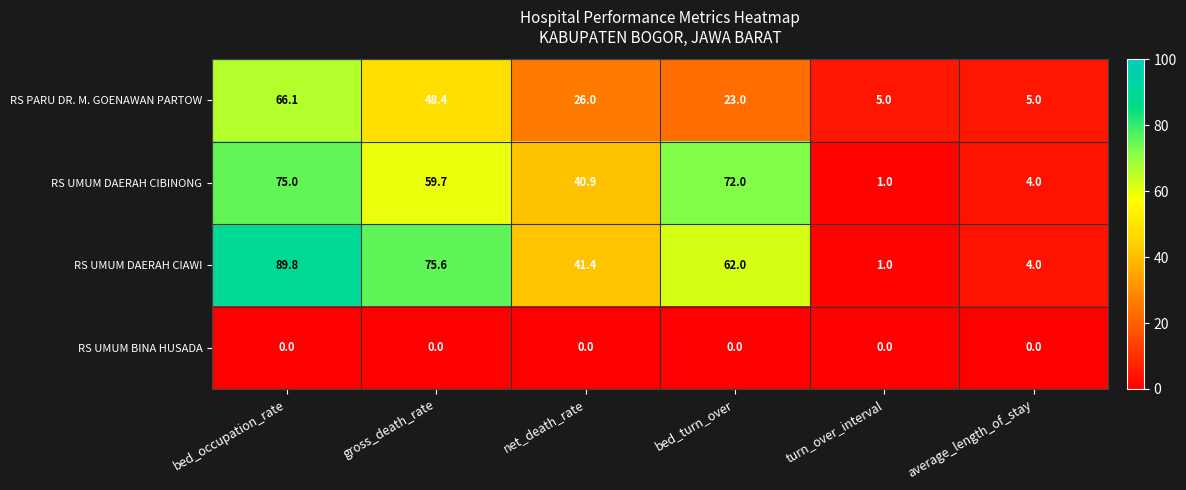

What is the difference between the RS UMUM DAERAH CIAWI values at bed_turn_over and bed_occupation_rate?

27.8